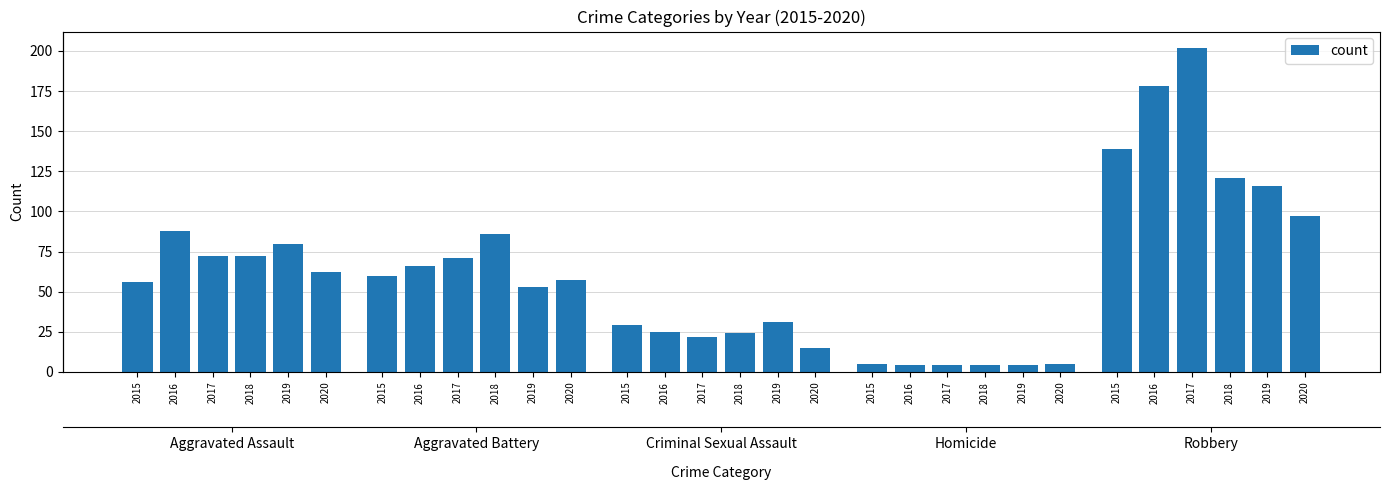

Which has a higher value, 2020 or 2020?

2020